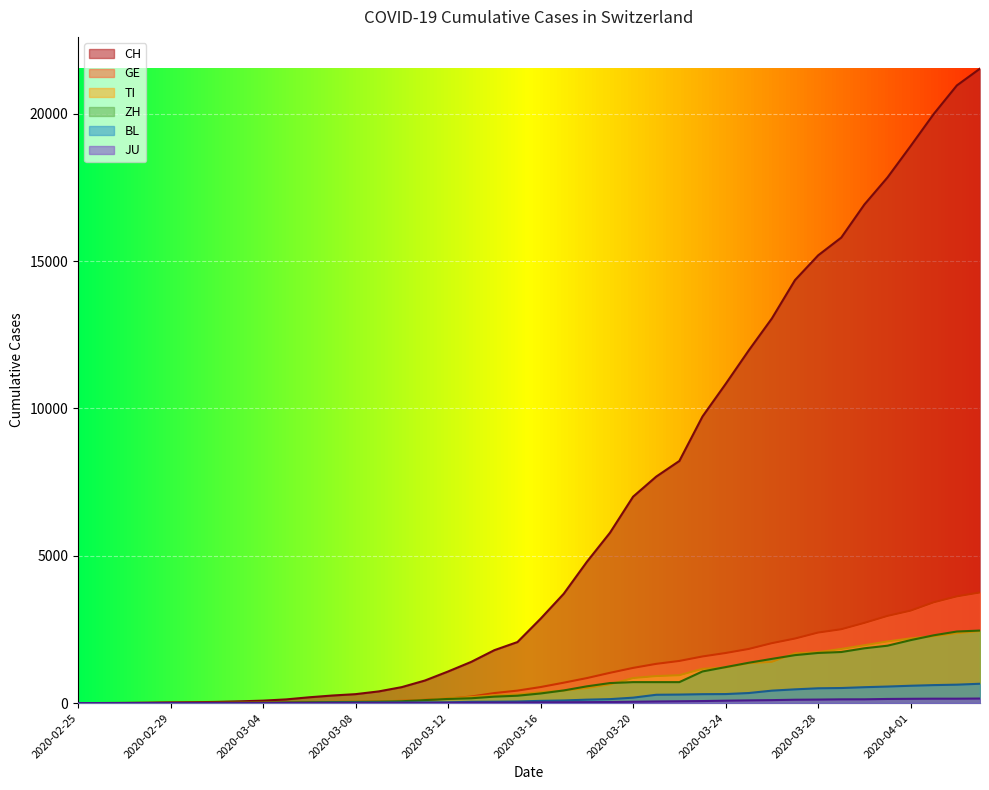

Which series has the largest total across all categories?

CH